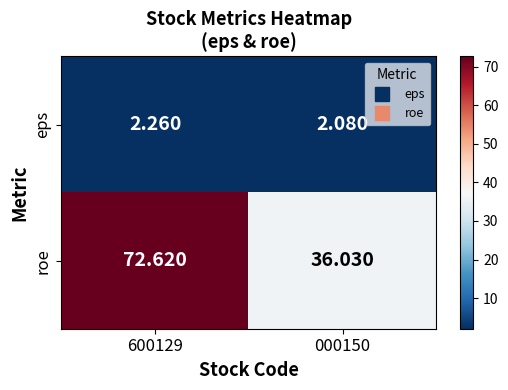

Is the value of roe at 600129 greater than the value of eps at 600129?

Yes